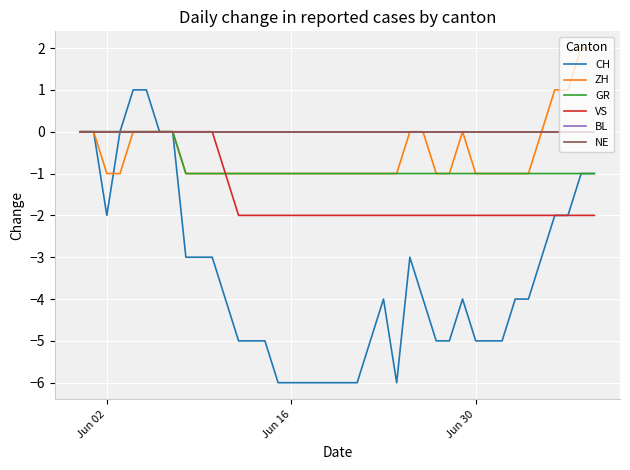

Does the chart display data point markers on the line(s)?

No